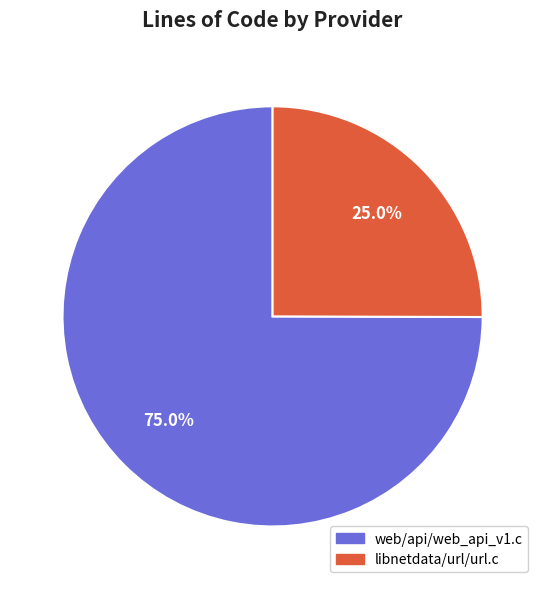

Between web/api/web_api_v1.c and libnetdata/url/url.c, which is larger?

web/api/web_api_v1.c